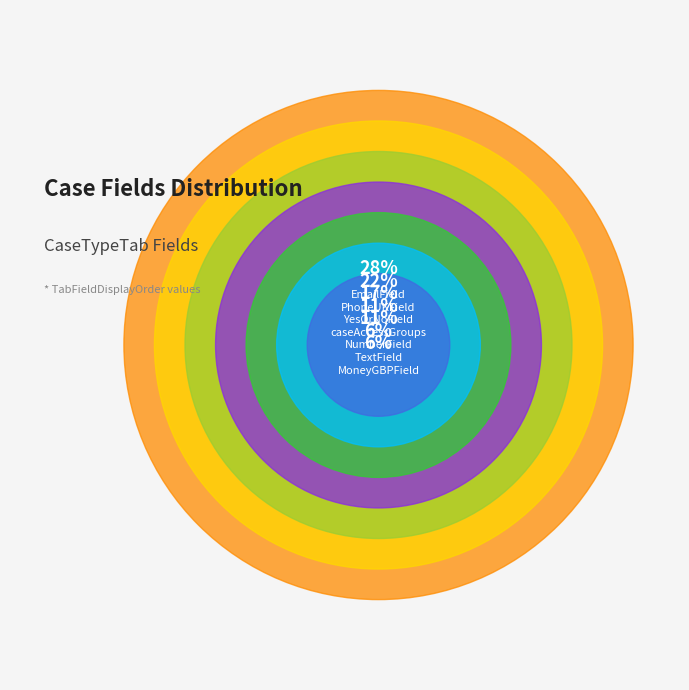

Which category has the biggest portion of the pie?

EmailField